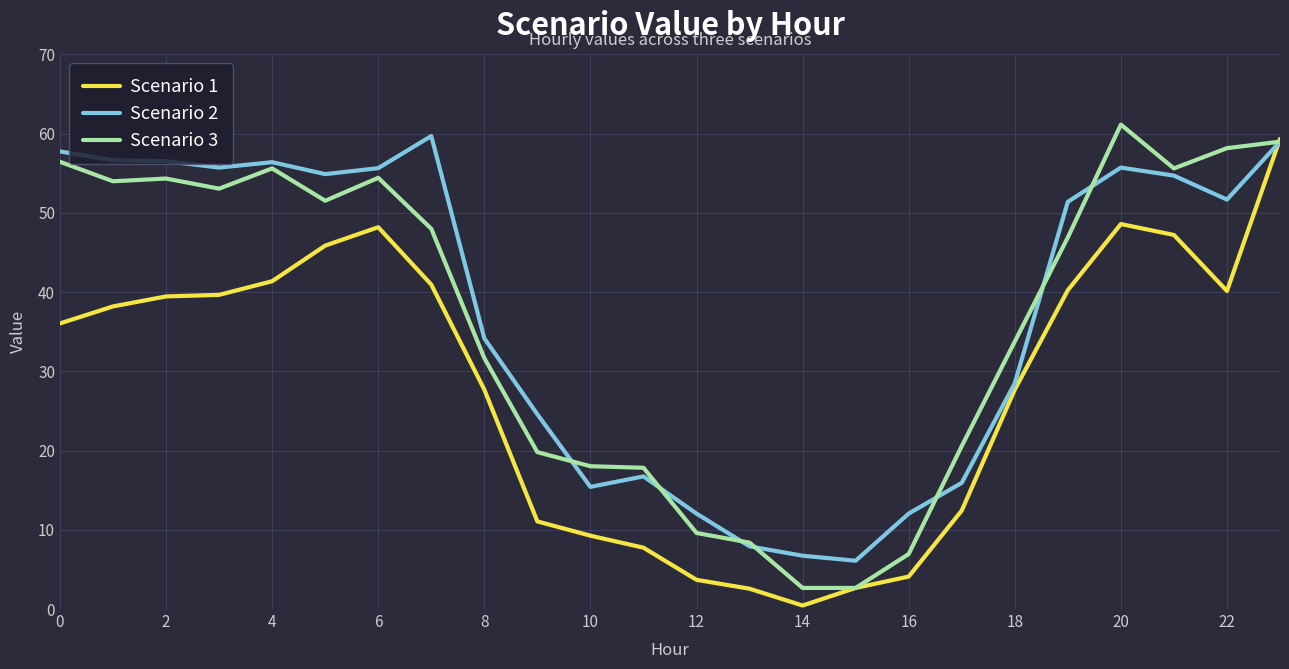

What is the maximum value shown in the chart?

61.1